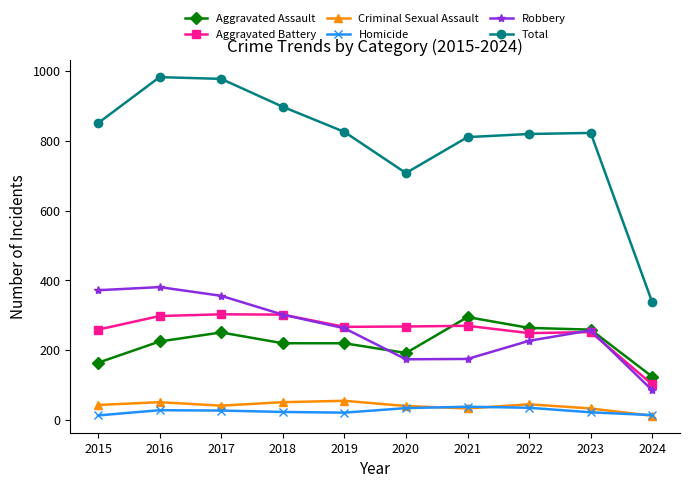

Is the value of Criminal Sexual Assault at 2022 greater than the value of Aggravated Battery at 2021?

No